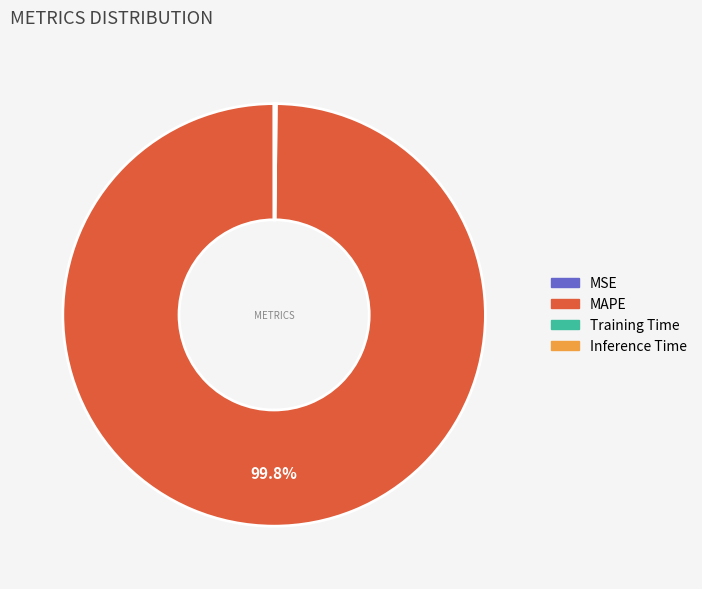

Is there a majority slice in this chart?

Yes